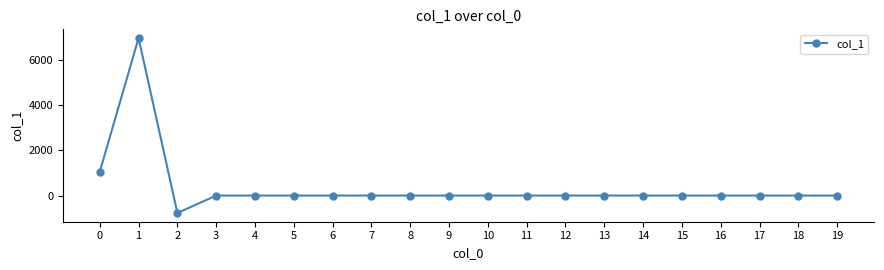

Where is the first local minimum?

2